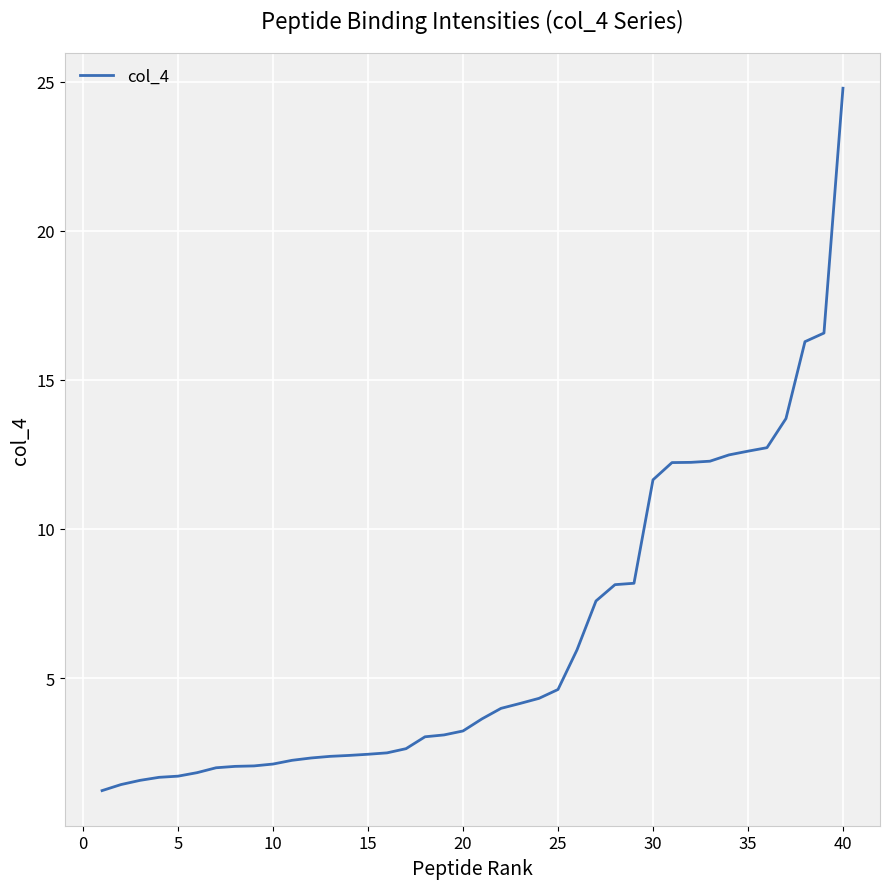

What is the maximum value shown in the chart?

24.8